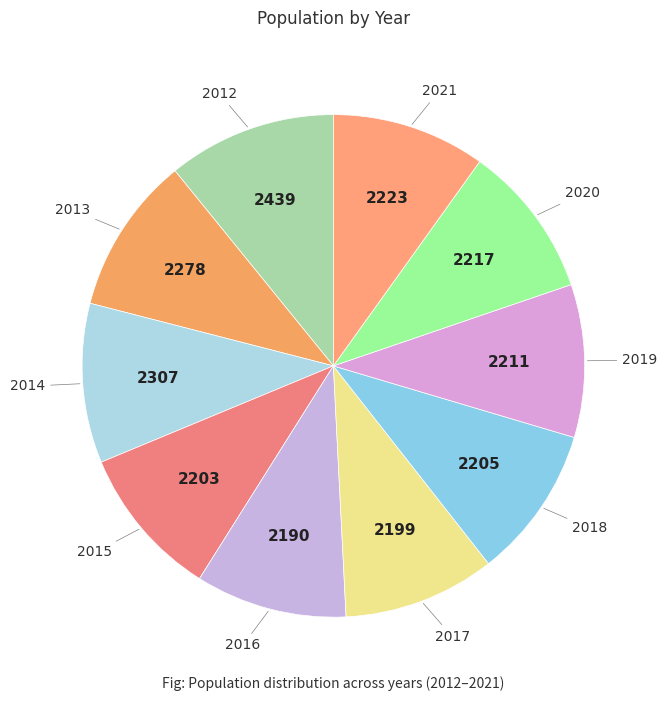

How many segments does this pie chart have?

10